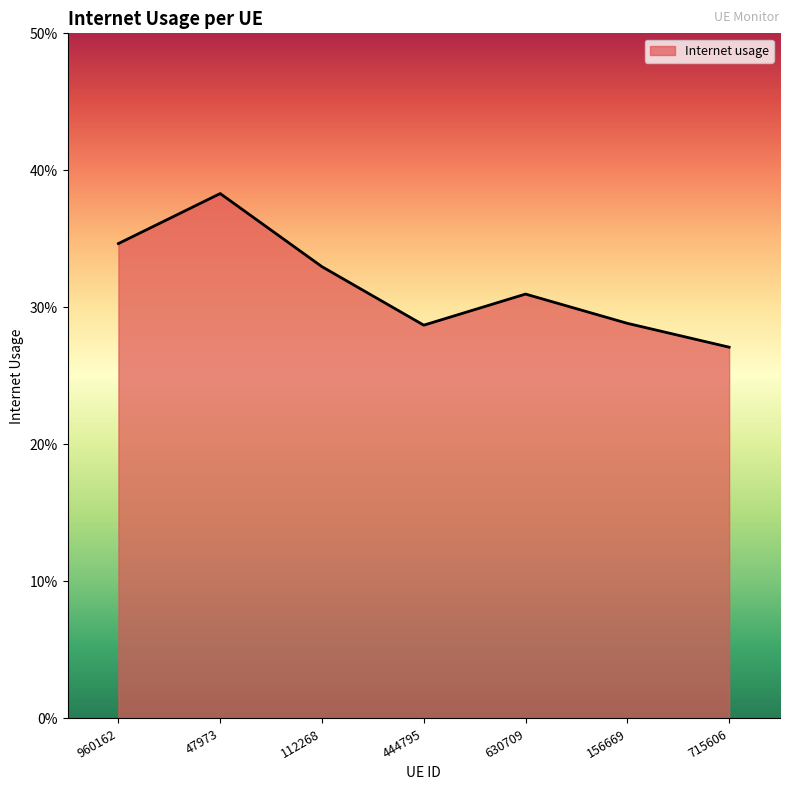

What is the greatest value displayed?

0.4